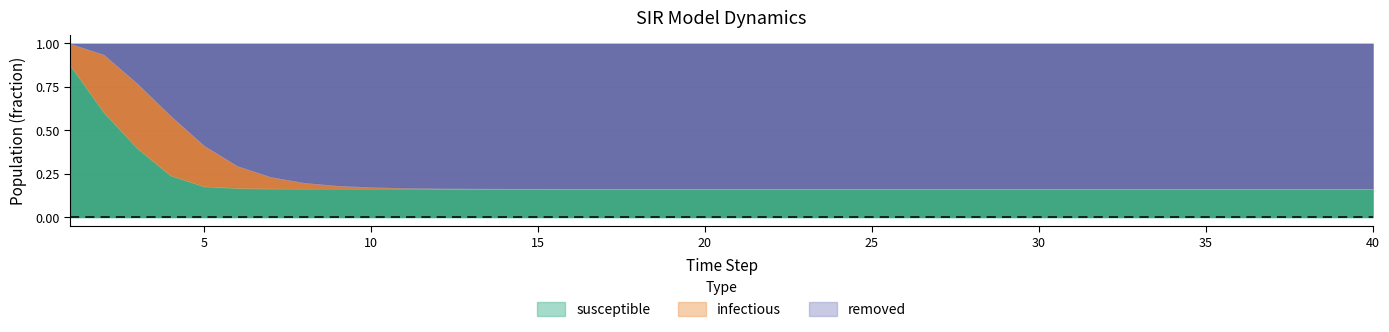

Between 6 and 13, which series saw the biggest shift?

removed